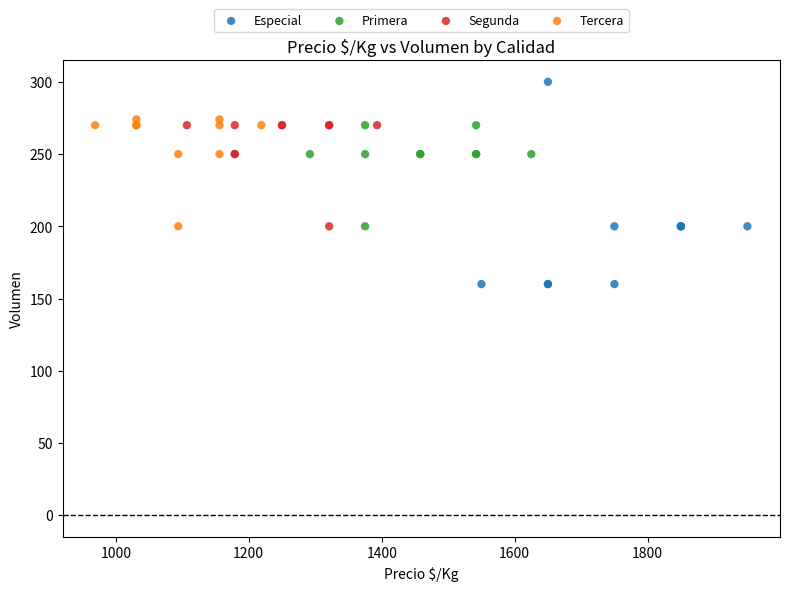

Which series reaches the maximum Y coordinate?

Especial